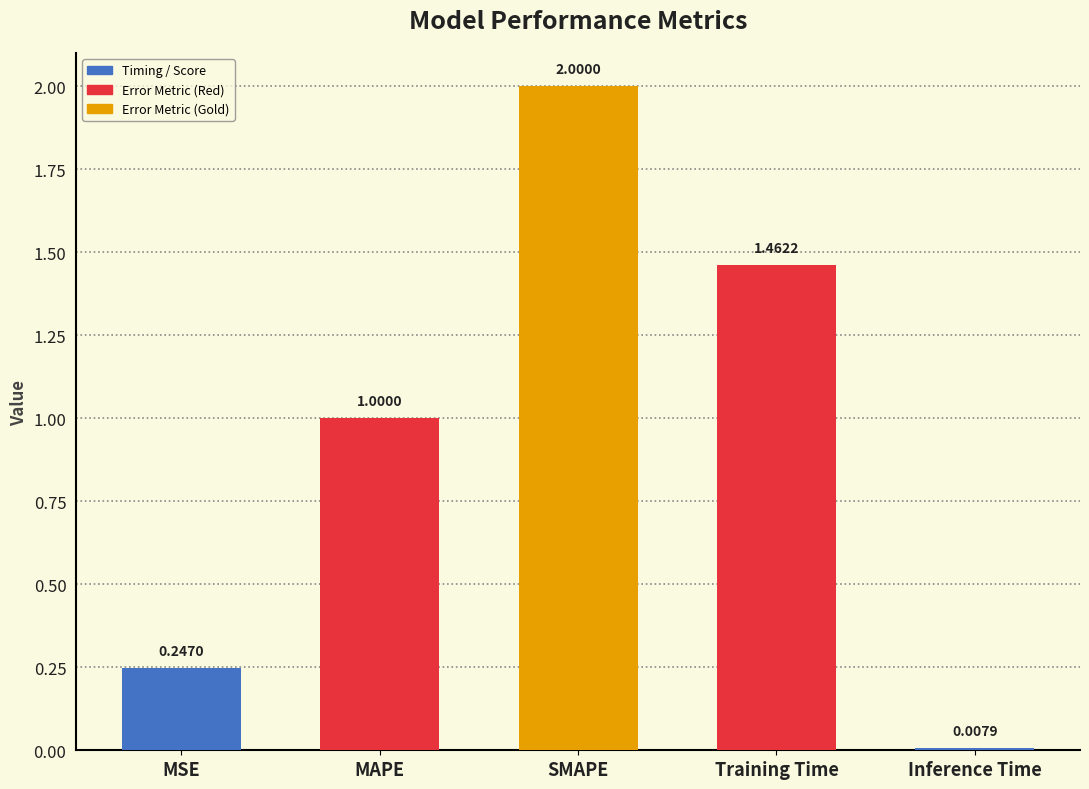

What is the difference between the values at MAPE and SMAPE?

1.0